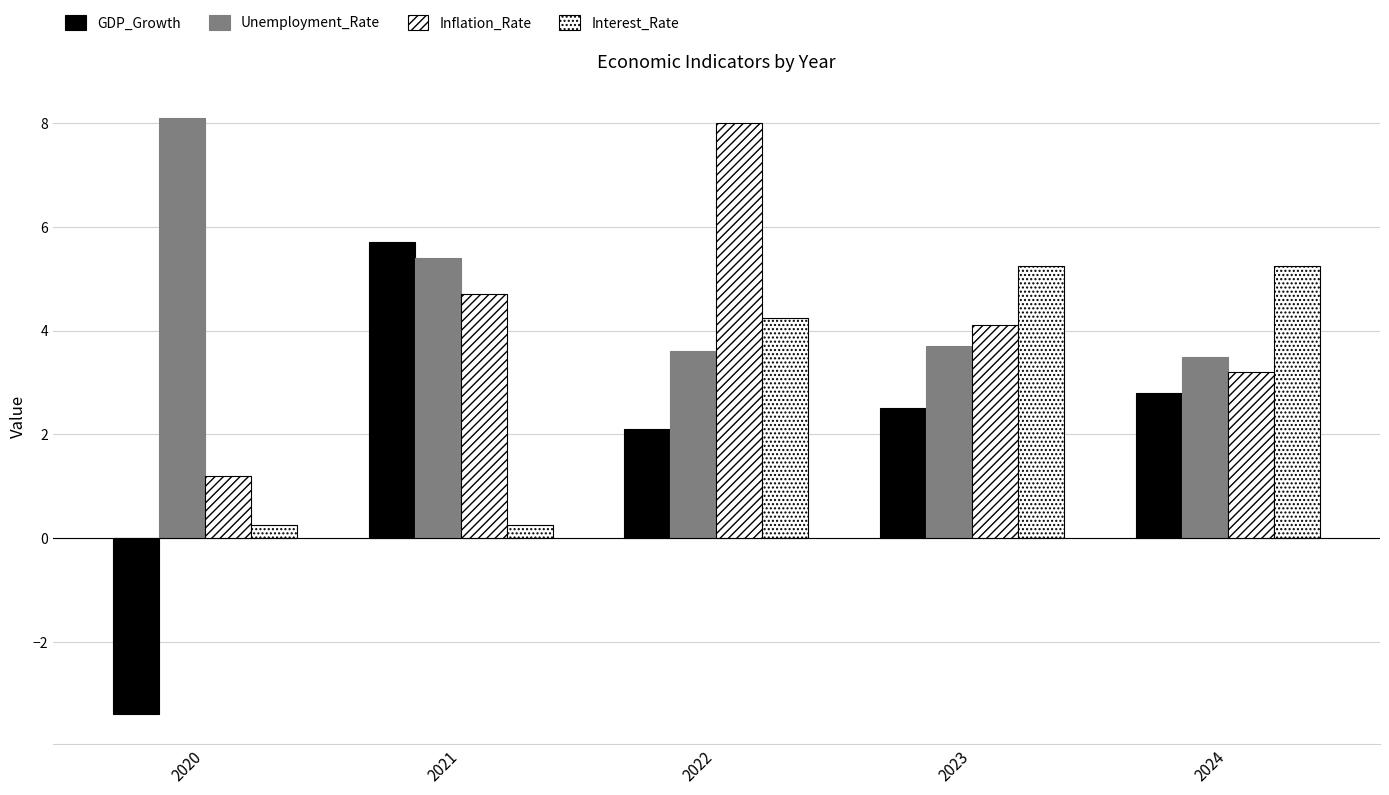

How many distinct data groups are displayed?

4